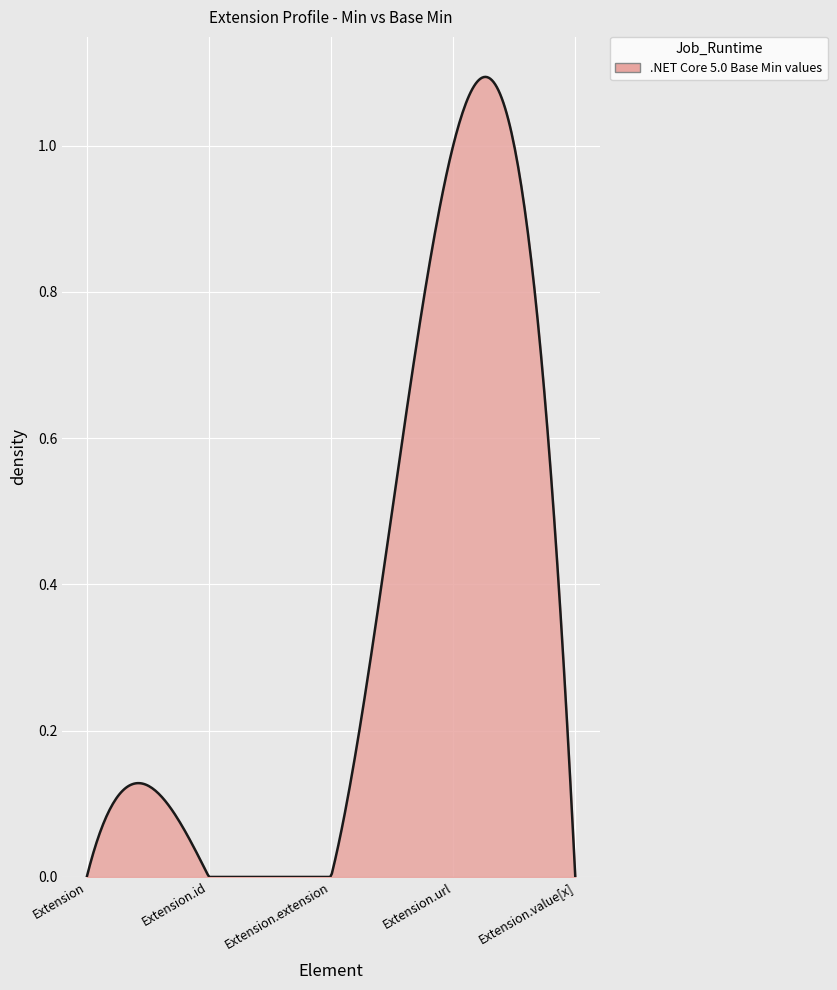

At which category does the chart reach its minimum across all series?

Extension